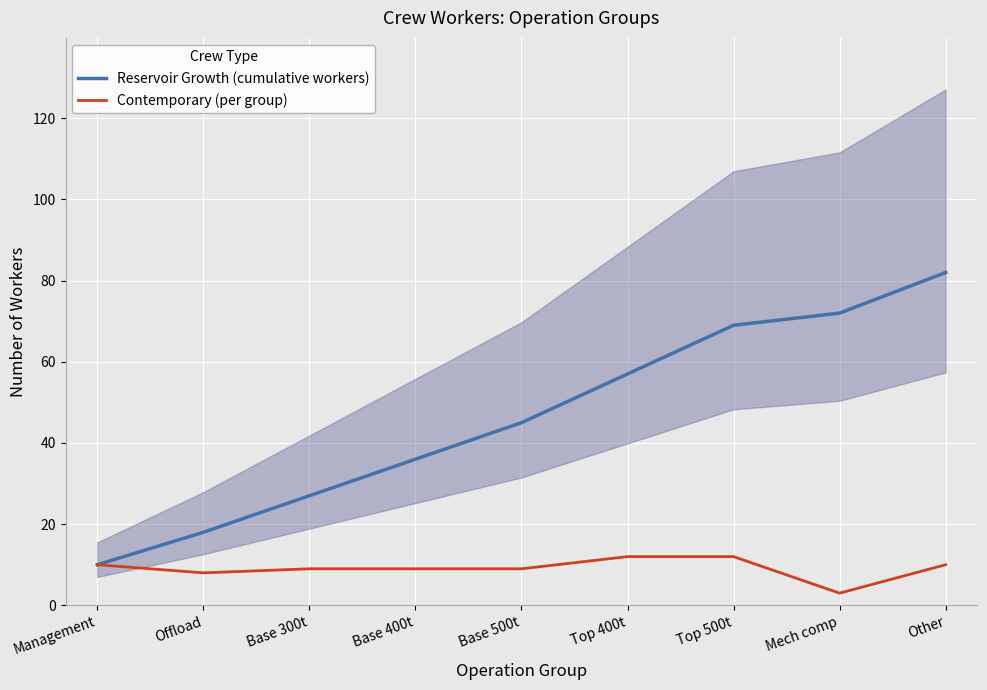

List the series in order of their overall mean, highest first.

Reservoir Growth (cumulative workers), Contemporary (per group)